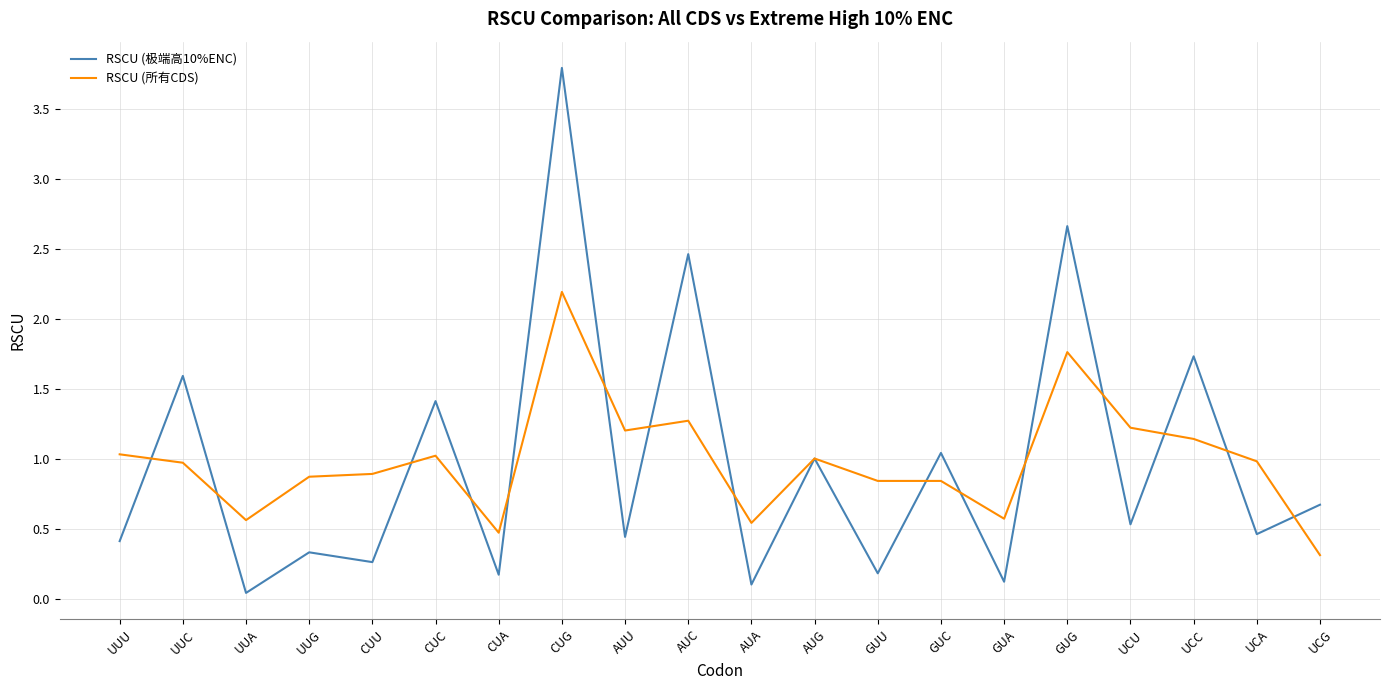

What is the sum of all RSCU (所有CDS) values?

19.7